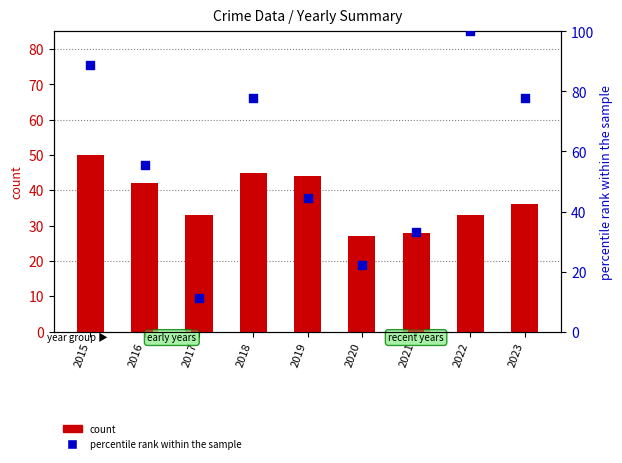

Which series has the largest total across all categories?

percentile rank within the sample